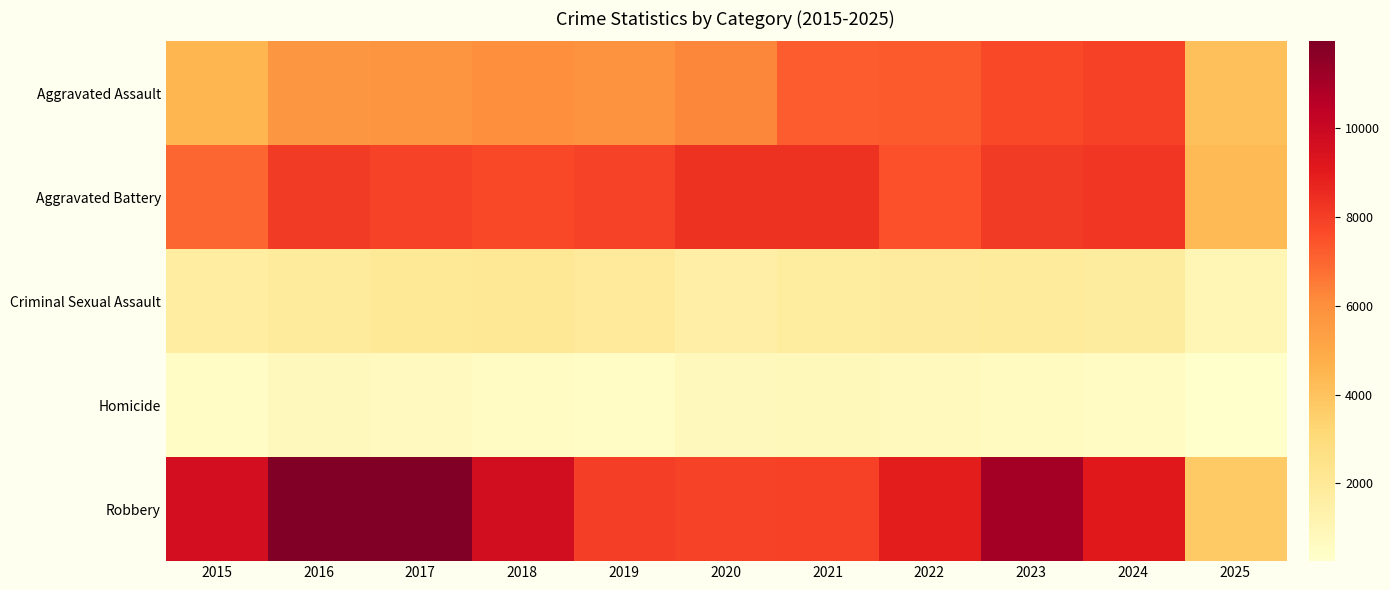

What is the difference between the highest and lowest values at 2019?

7496